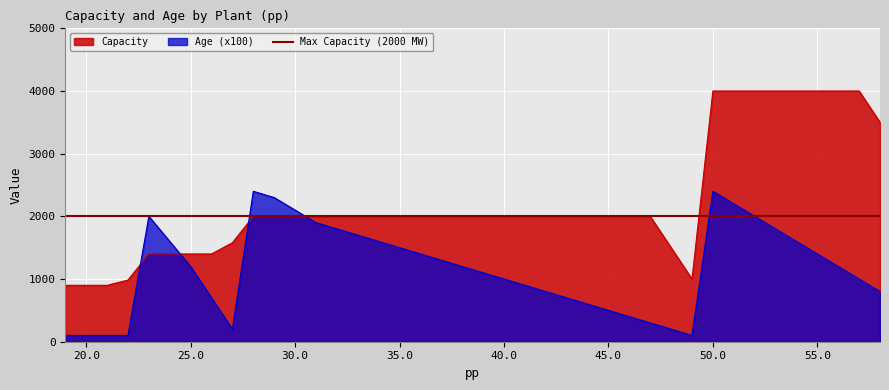

Which series has the widest spread of values?

Capacity